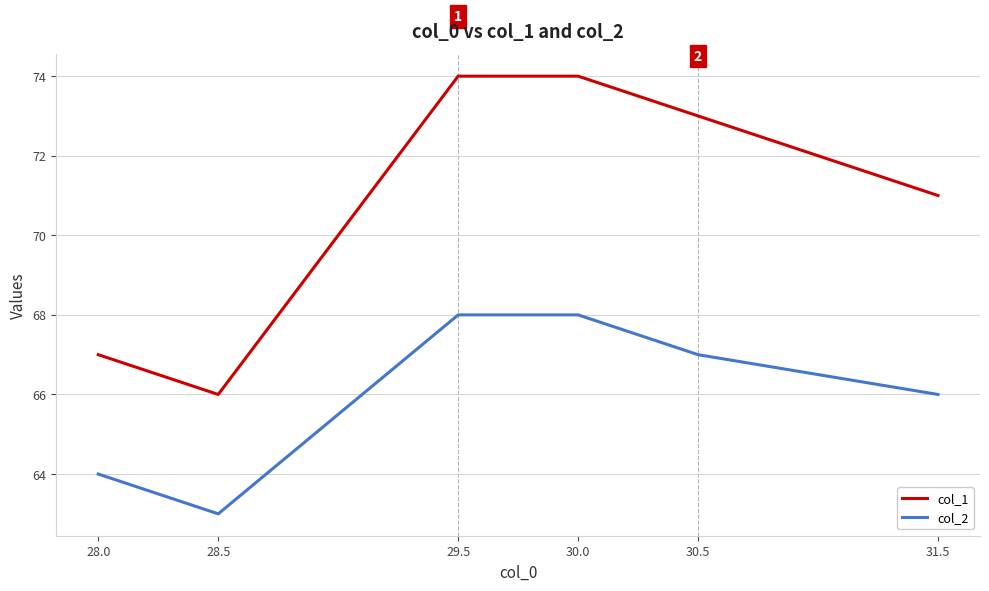

What is the approximate value of col_2 at 31.5?

66